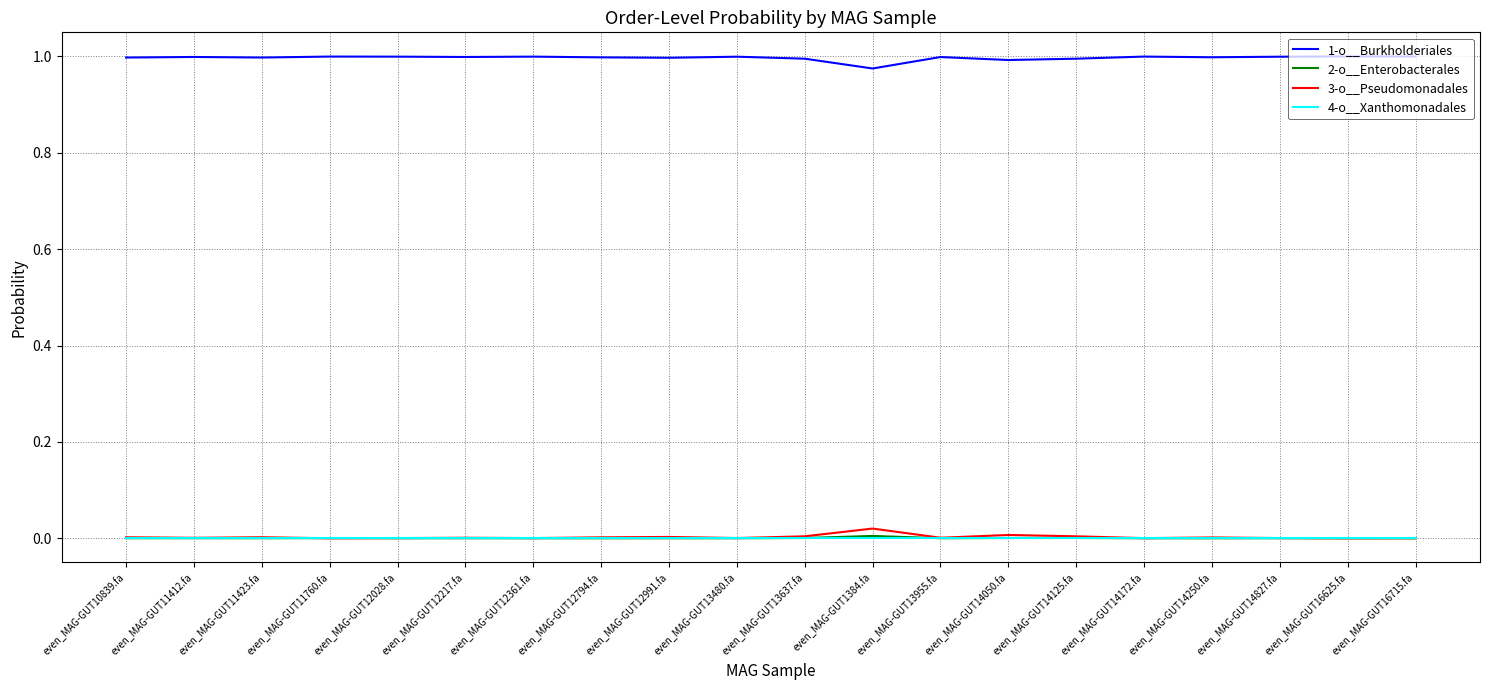

Is it true that 2-o__Enterobacterales equals 0.0 at even_MAG-GUT16715.fa?

True